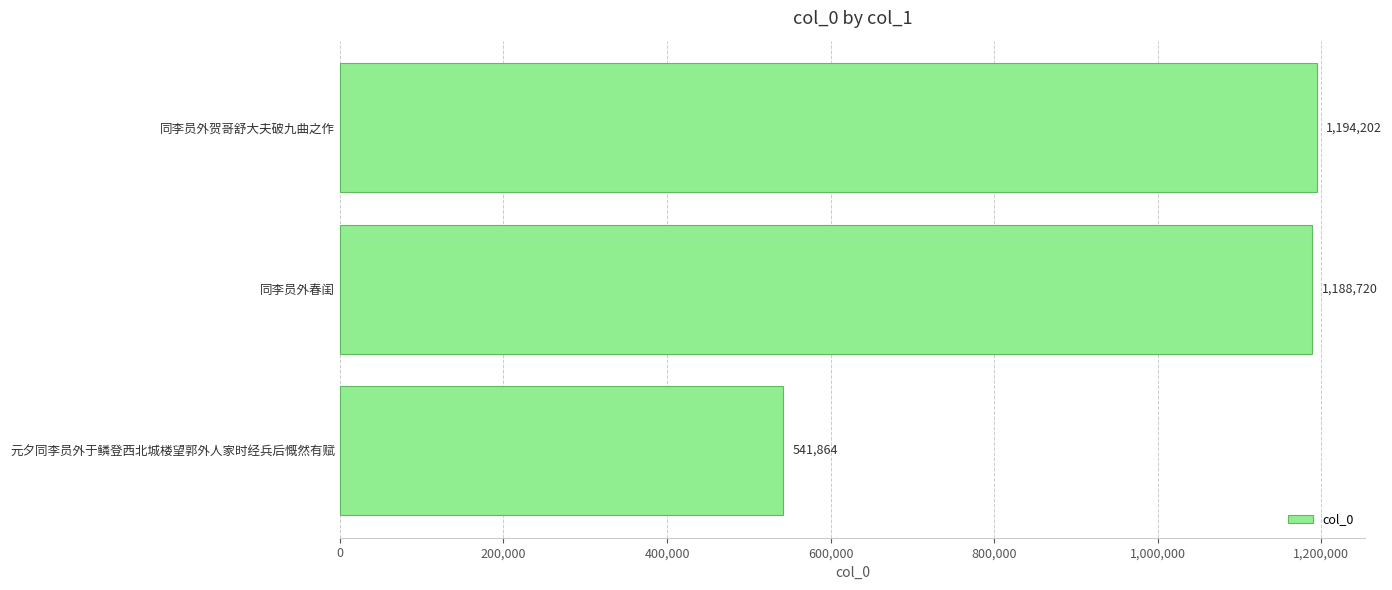

What is the change in value from 同李员外春闺 to 同李员外贺哥舒大夫破九曲之作?

+5482